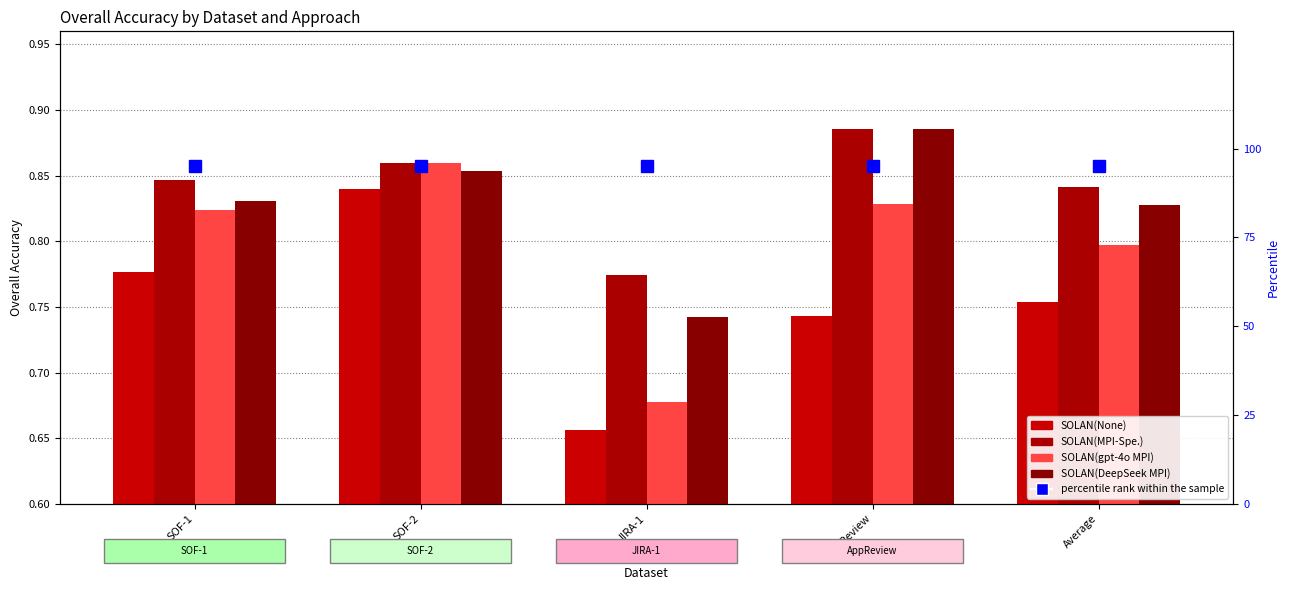

Which category has the lowest value across all series?

JIRA-1